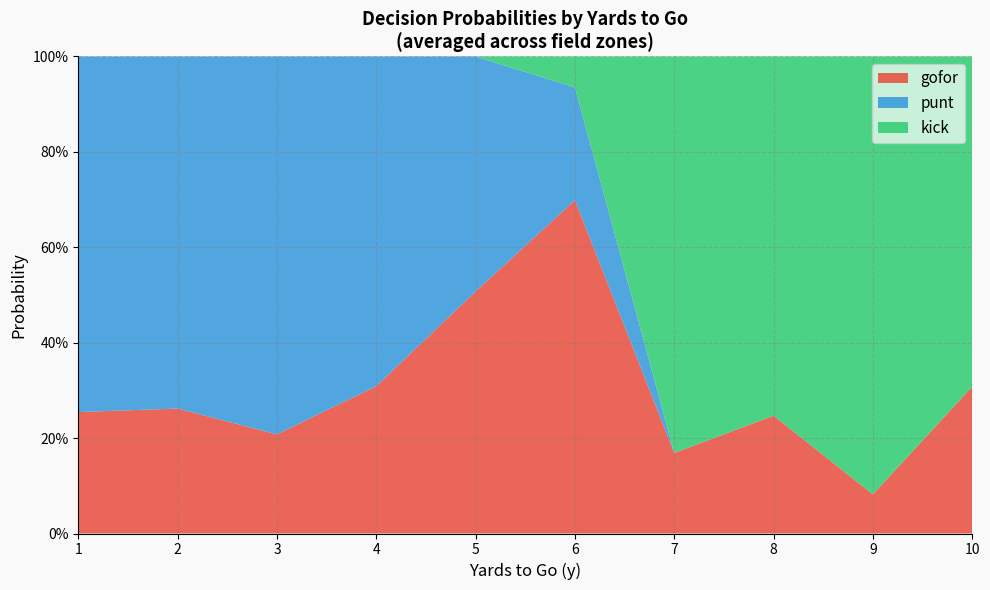

How many lines are shown in the chart?

3